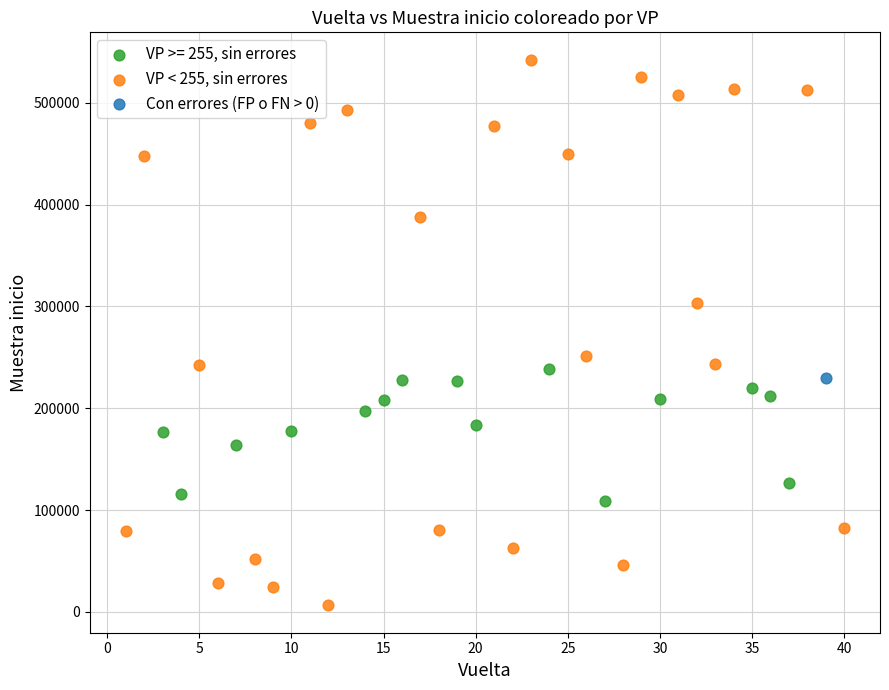

What are all the series names shown in the legend?

VP >= 255, sin errores, VP < 255, sin errores, Con errores (FP o FN > 0)